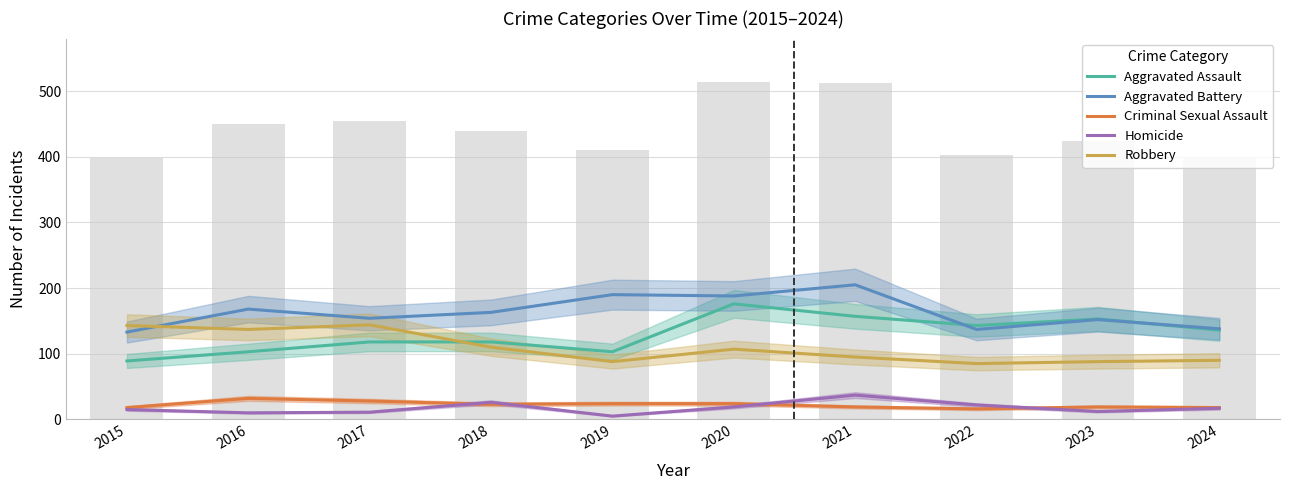

The Aggravated Assault series shows 153 at 2023. True or false?

True